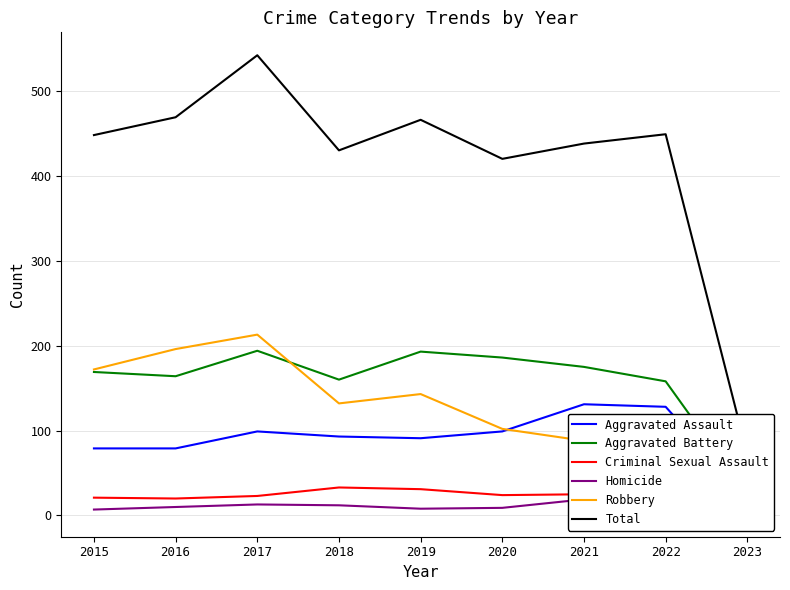

Is it true that Homicide equals 3 at 2020?

False